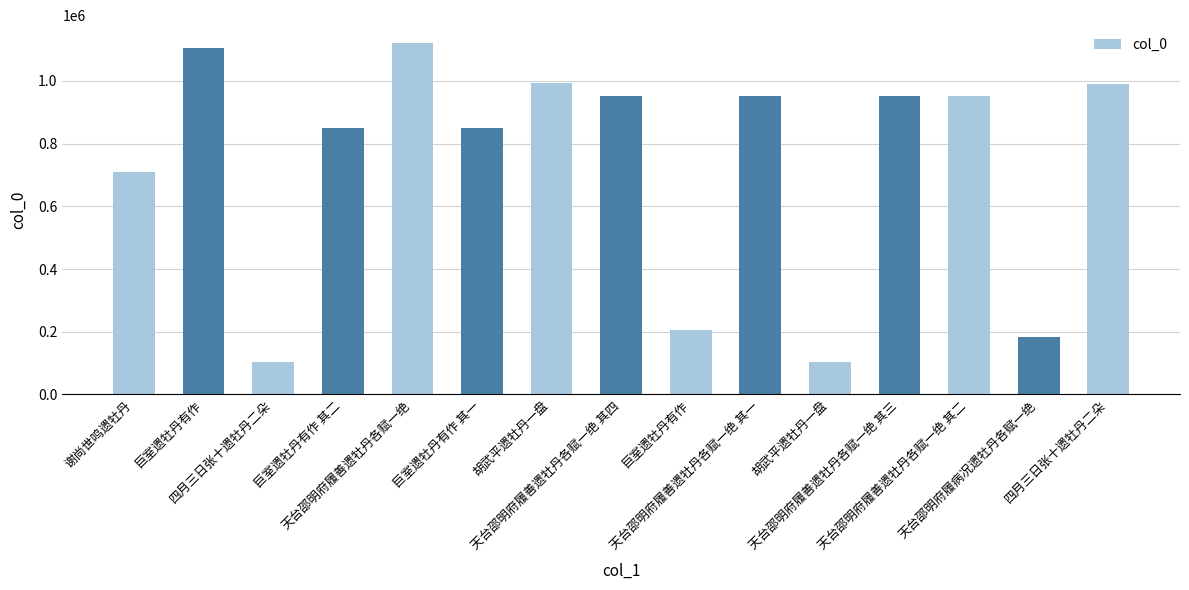

Count the number of data series in this chart.

1